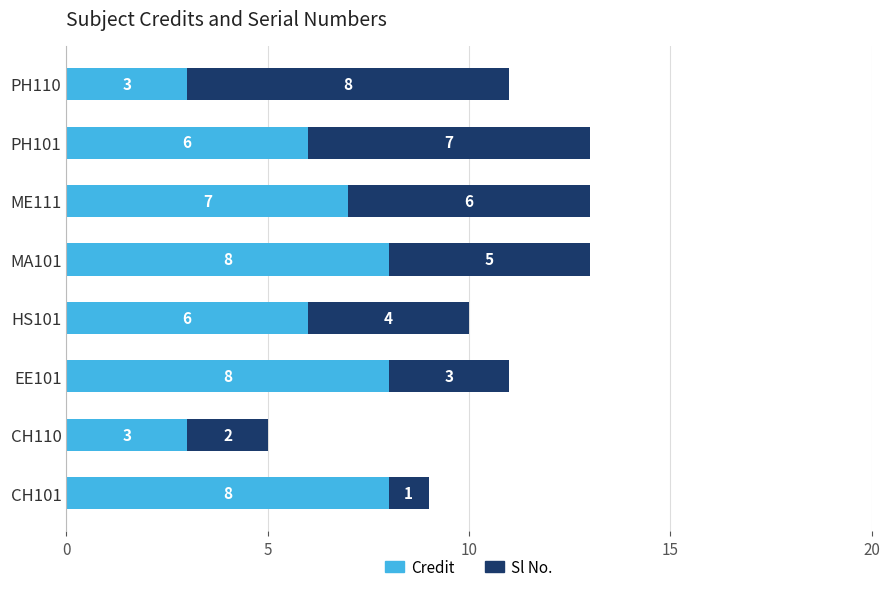

What is the total value across all series at MA101?

13